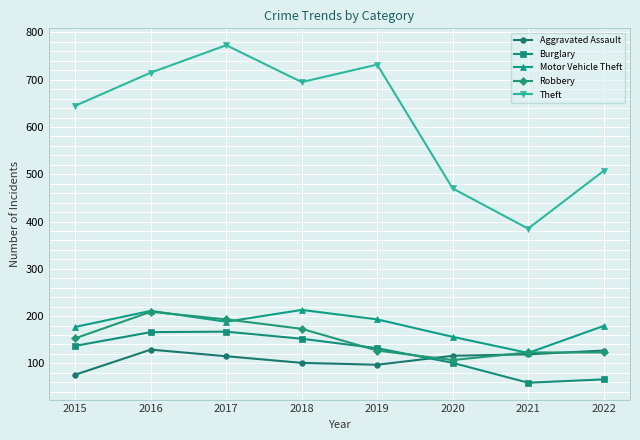

Between 2016 and 2022, which series saw the biggest shift?

Theft